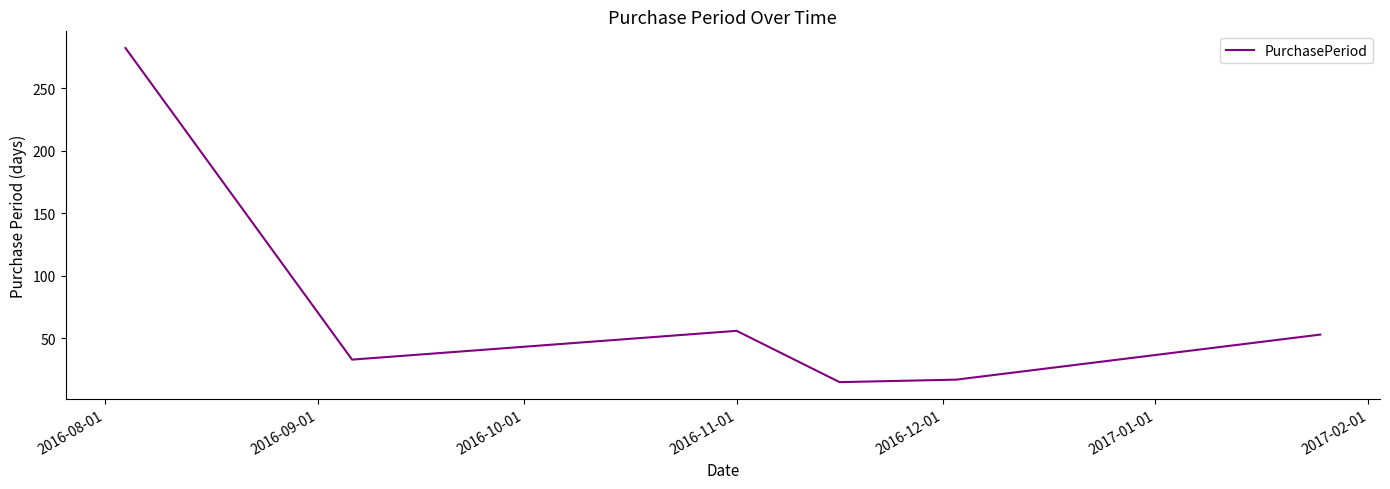

True or false: the data has more than 2 interior local peaks.

False